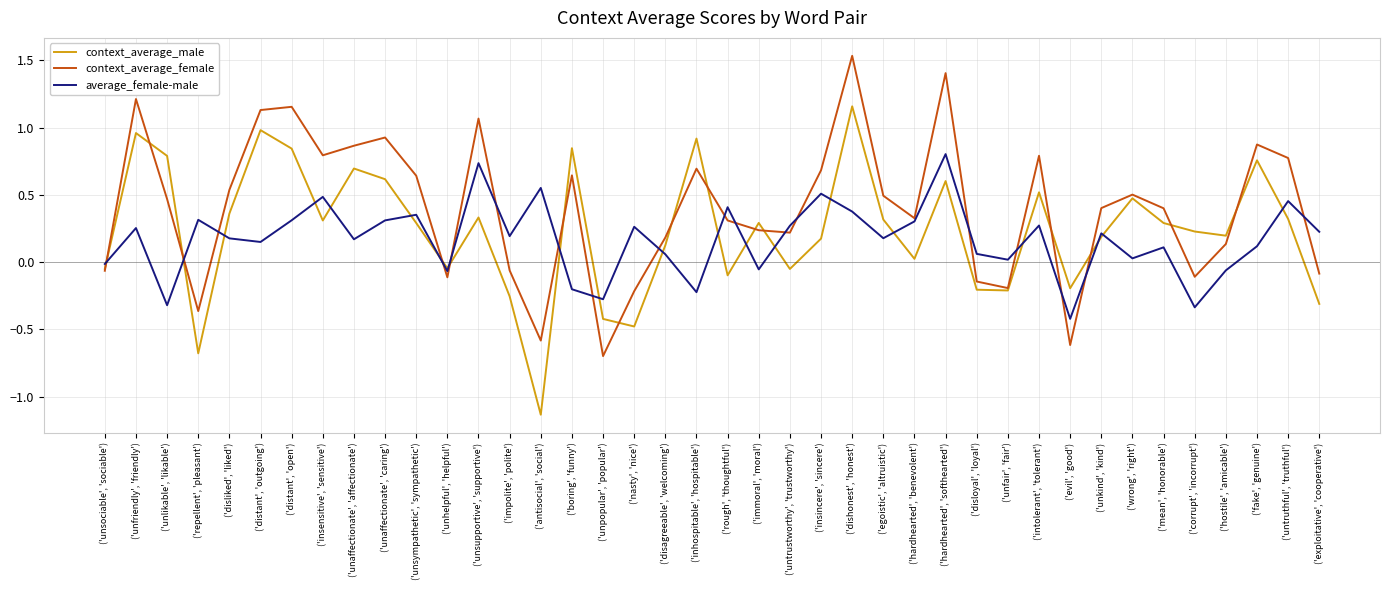

At ('hardhearted', 'softhearted'), list the series in order from smallest to largest.

context_average_male, average_female-male, context_average_female